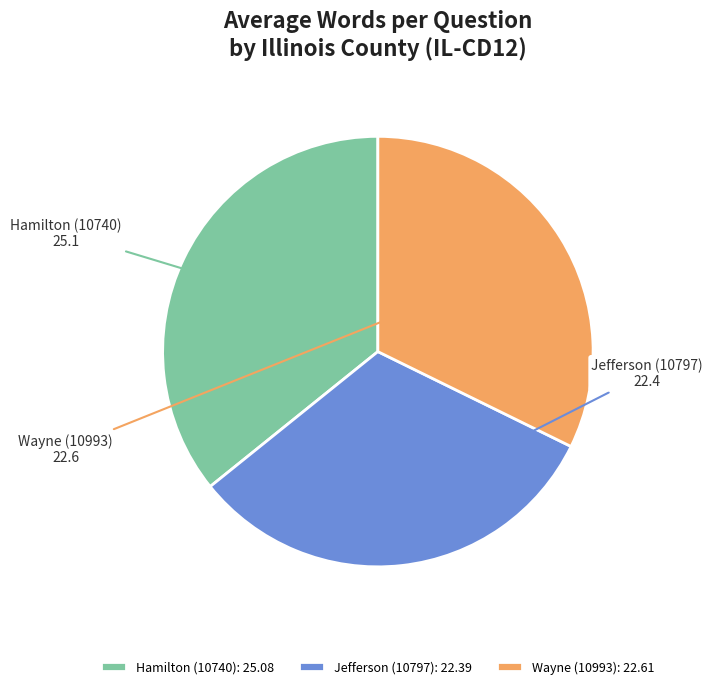

True or false: Jefferson (10797) accounts for 32% of the total.

True